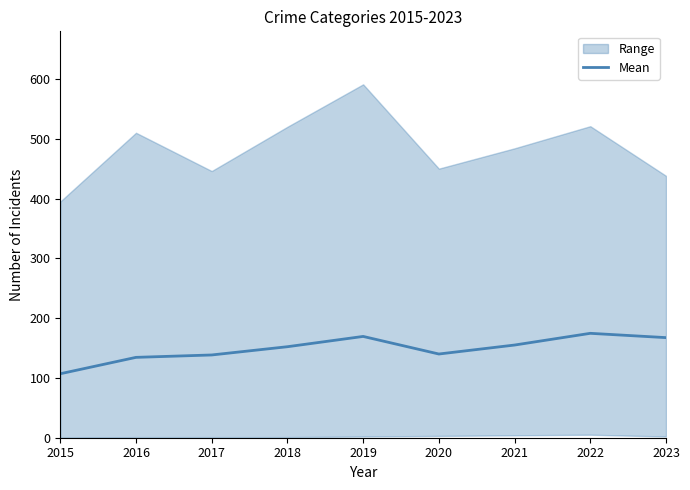

What is the change in value from 2022 to 2023?

-7.2